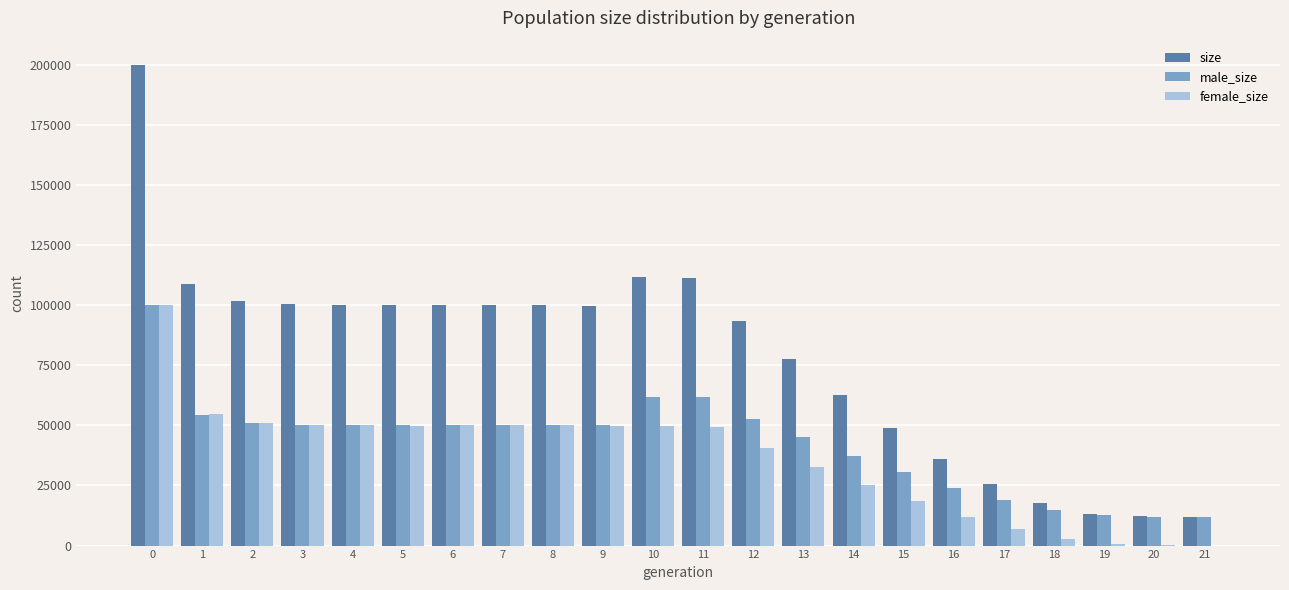

What is the sum of all female_size values?

793662